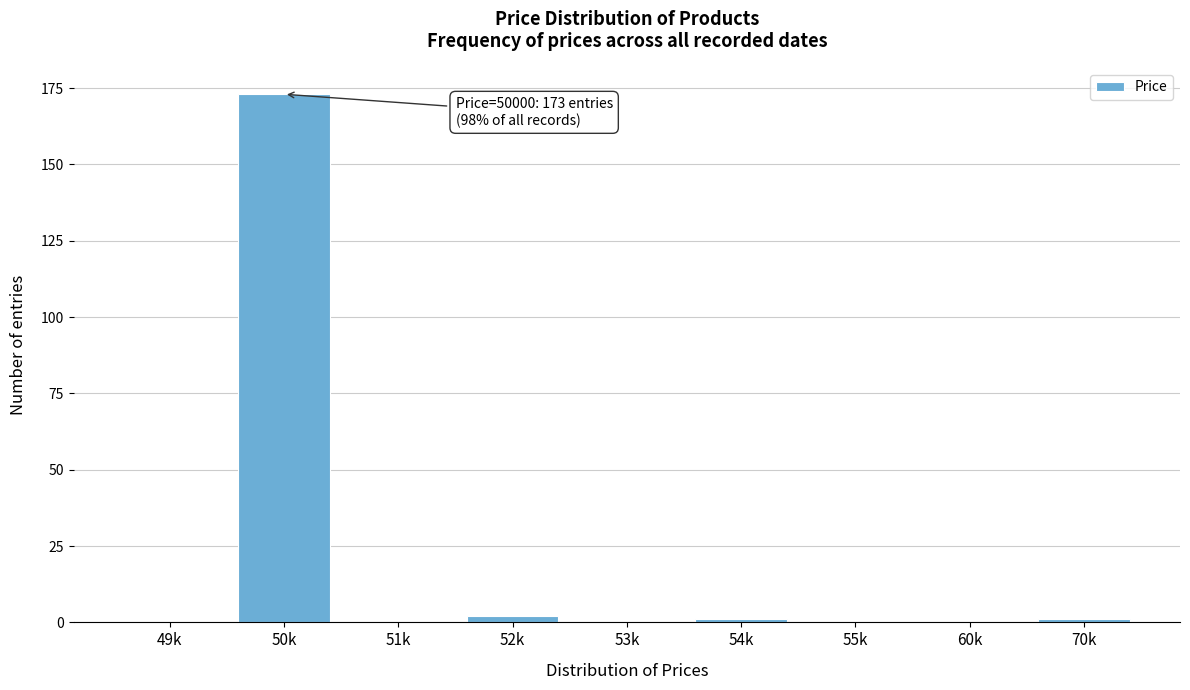

Reading left to right, extract all data points from this chart.

49k=0	50k=173	51k=0	52k=2	53k=0	54k=1	55k=0	60k=0	70k=1